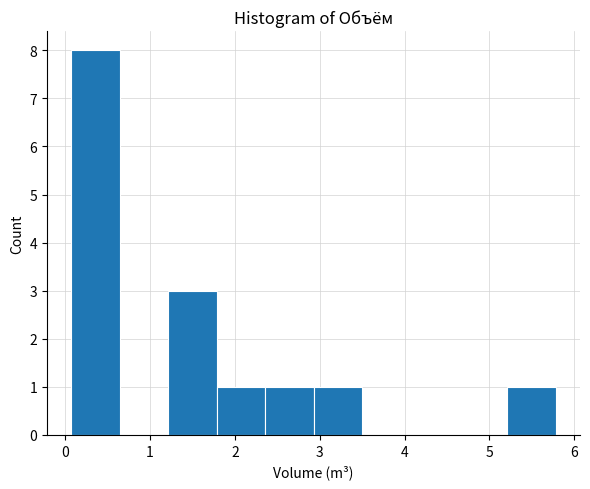

How tall is the bar that spans 1.2 to 1.8 on the x-axis? Neither the bar edges nor the heights are printed on the chart, so give them approximately, as read against the axes.

3